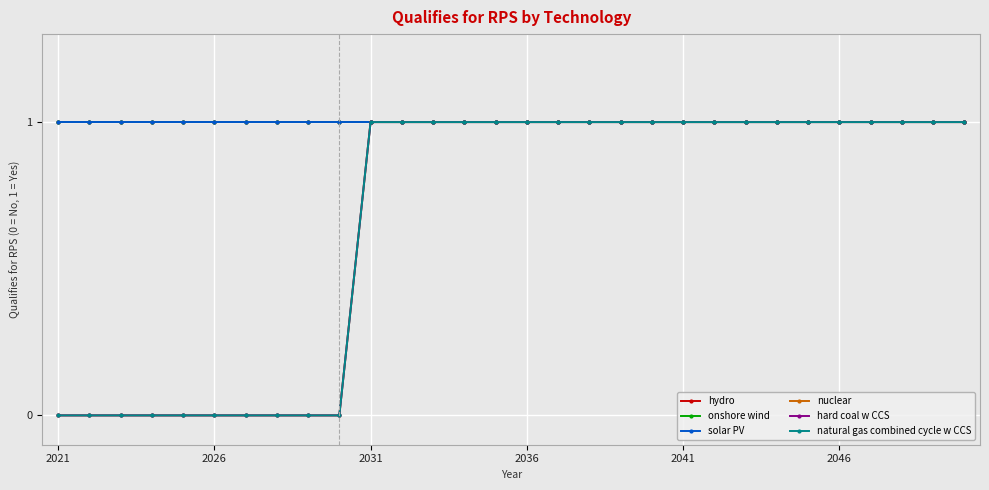

Rank the series by their maximum value, from highest to lowest.

hydro, onshore wind, solar PV, nuclear, hard coal w CCS, natural gas combined cycle w CCS